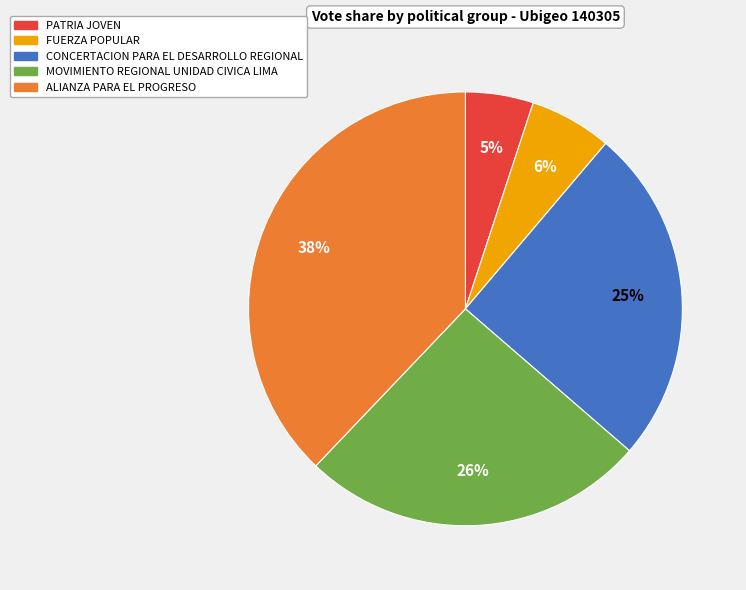

To the nearest percent, what portion does ALIANZA PARA EL PROGRESO represent?

38%